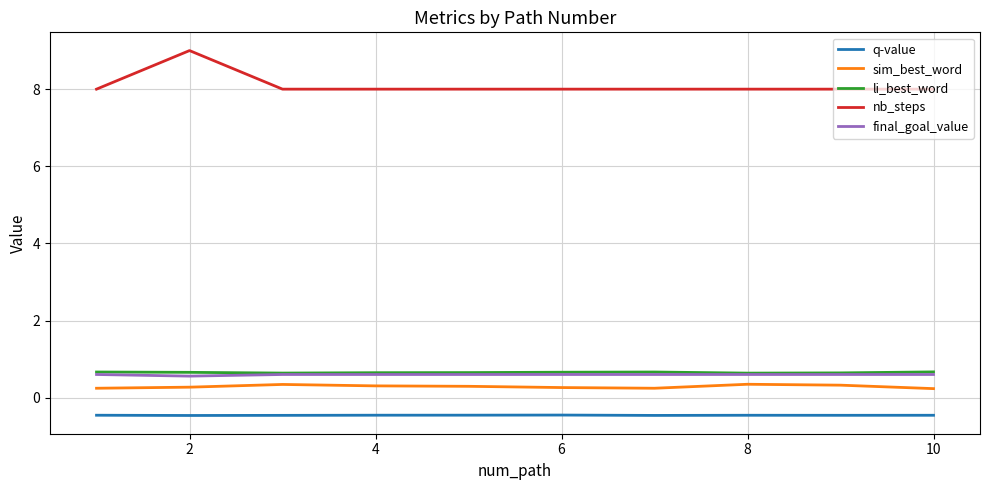

What is the smallest value displayed?

-0.5